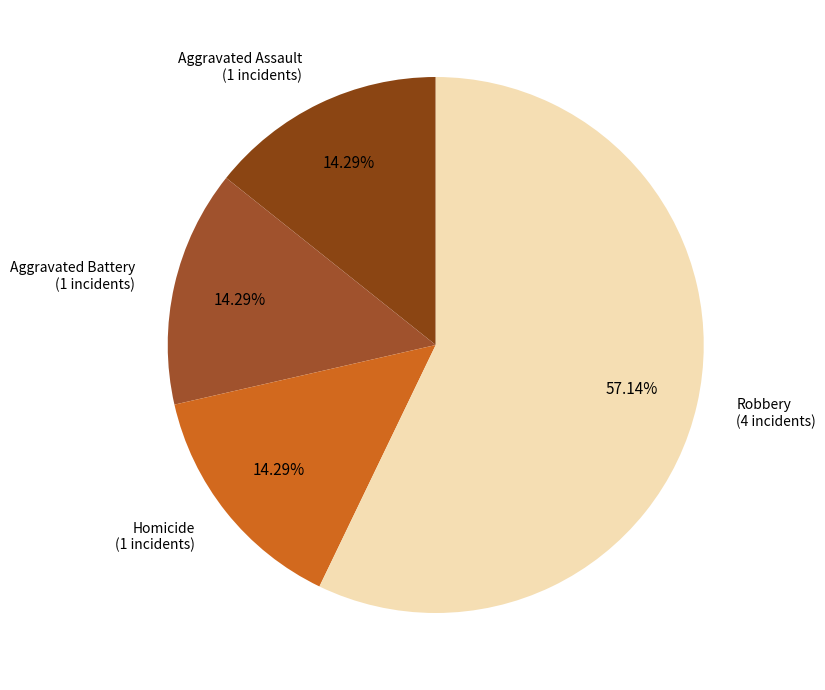

Does Aggravated Assault account for over 50% of the chart?

No